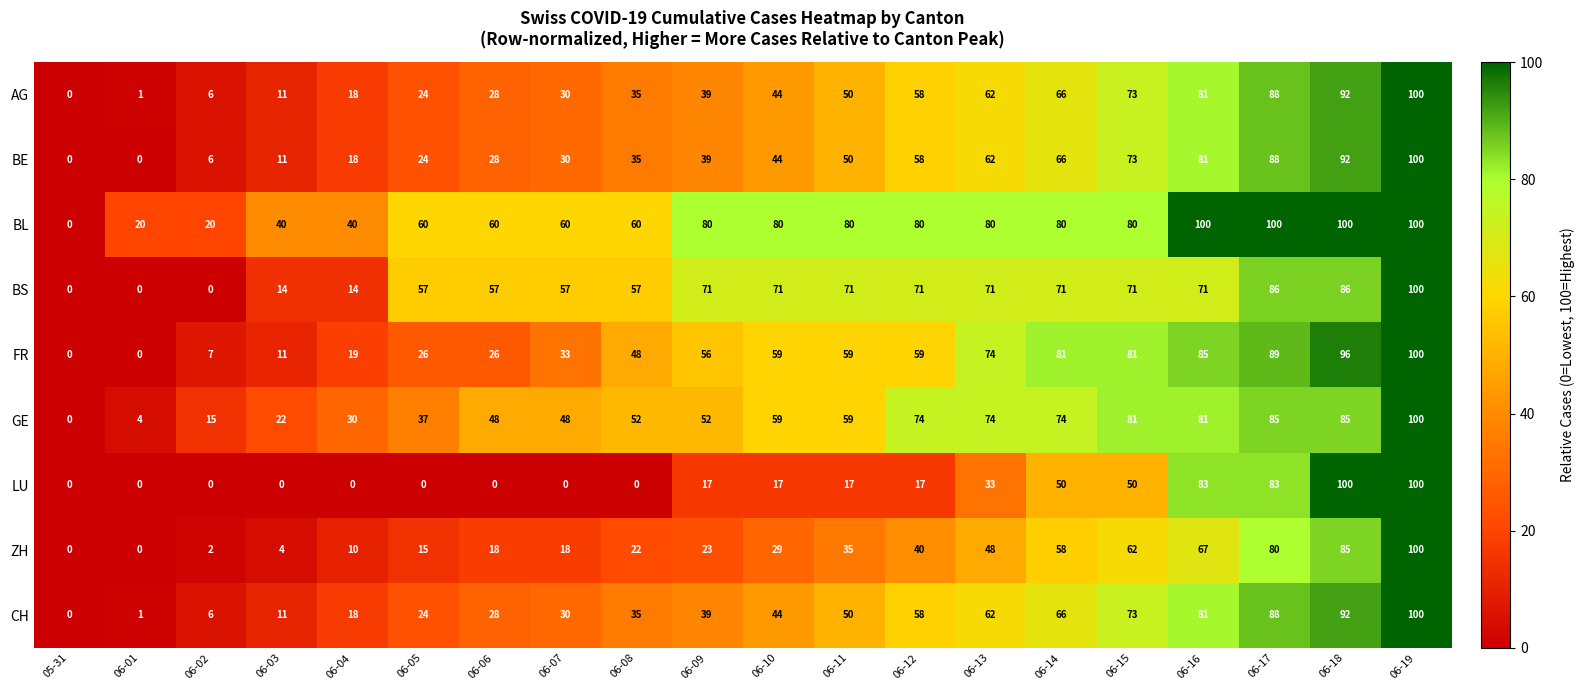

Is it true that CH equals 23 at 06-19?

False